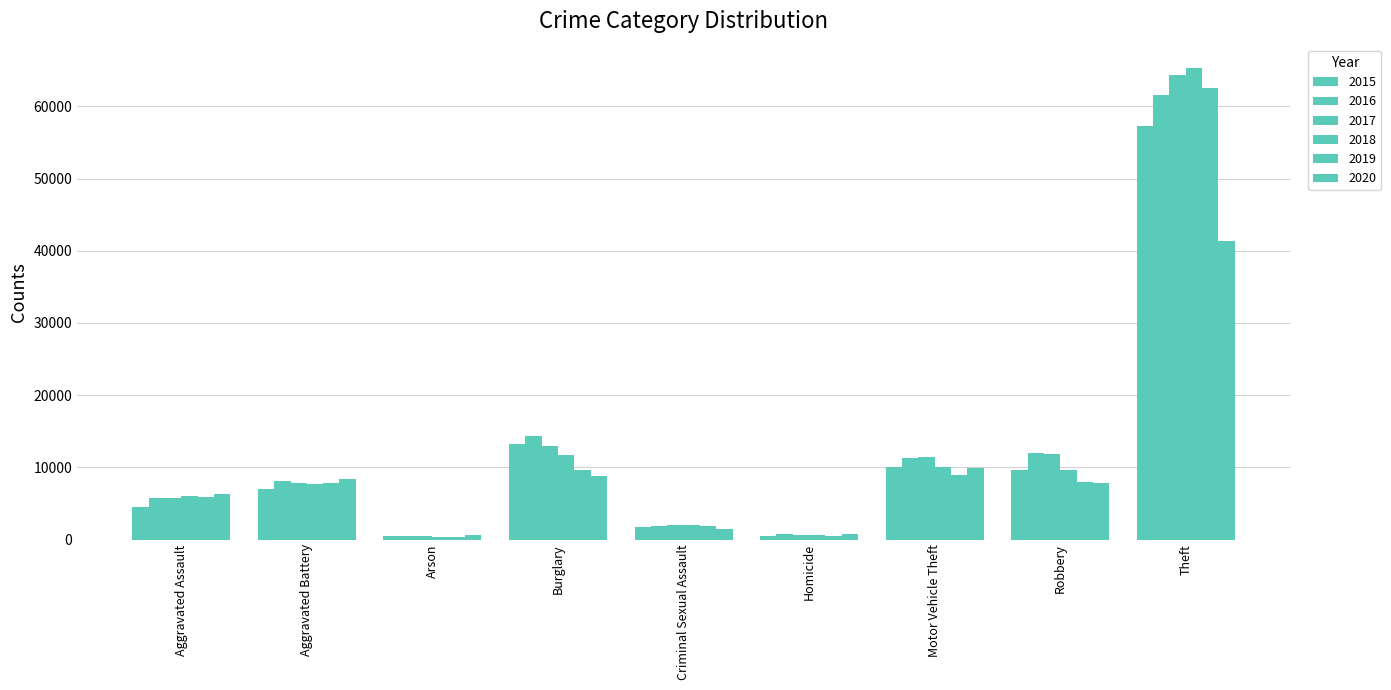

Which series has the widest spread of values?

2018